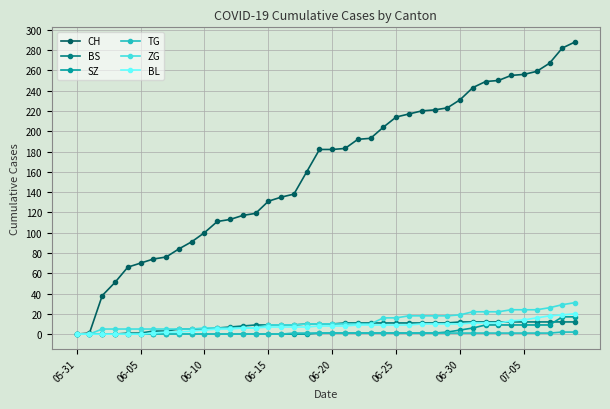

Which series has the widest spread of values?

CH